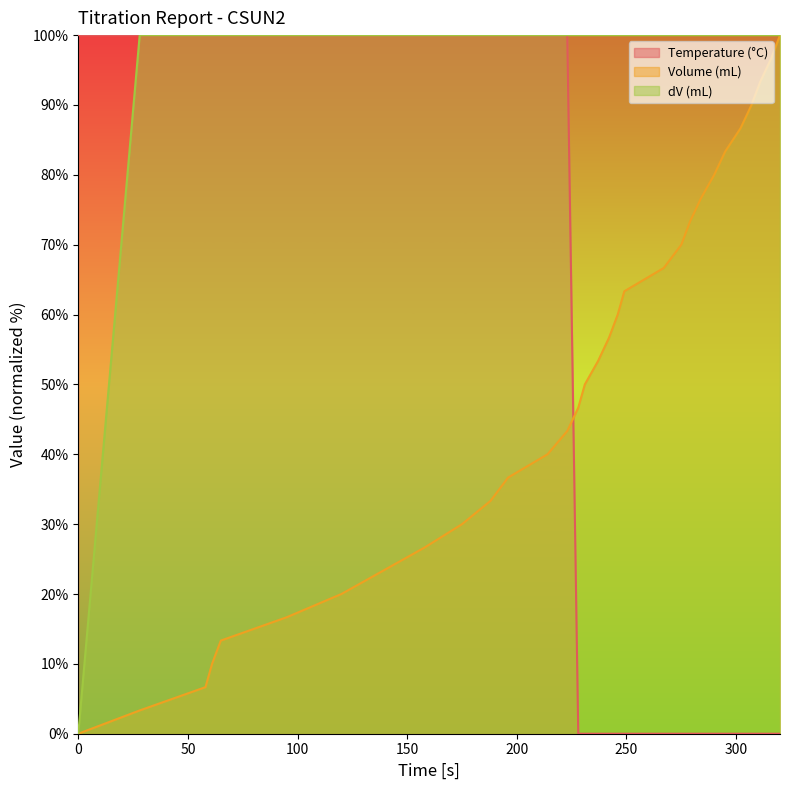

How many lines are shown in the chart?

3